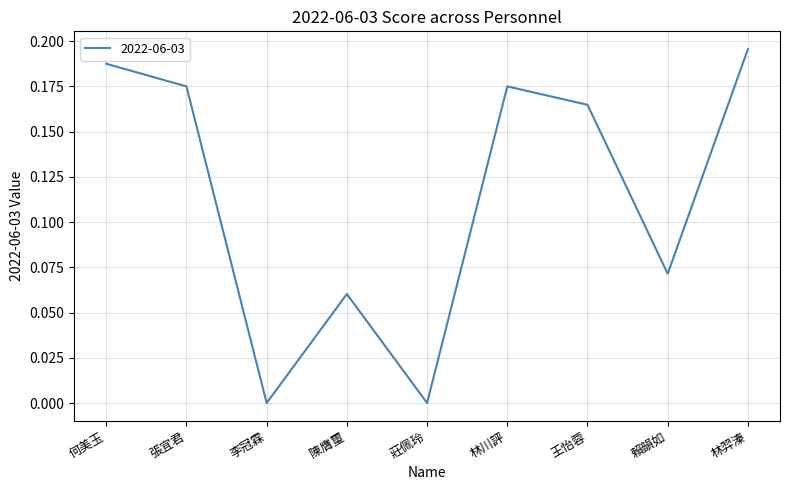

Between 陳膺璽 and 王怡蓉, which is larger?

王怡蓉